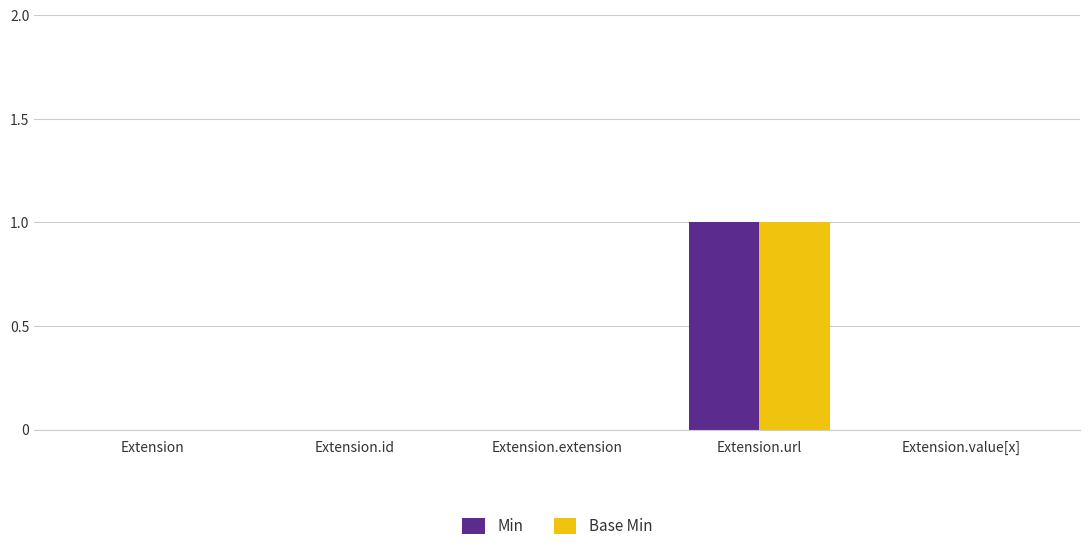

What are all the series names shown in the legend?

Min, Base Min